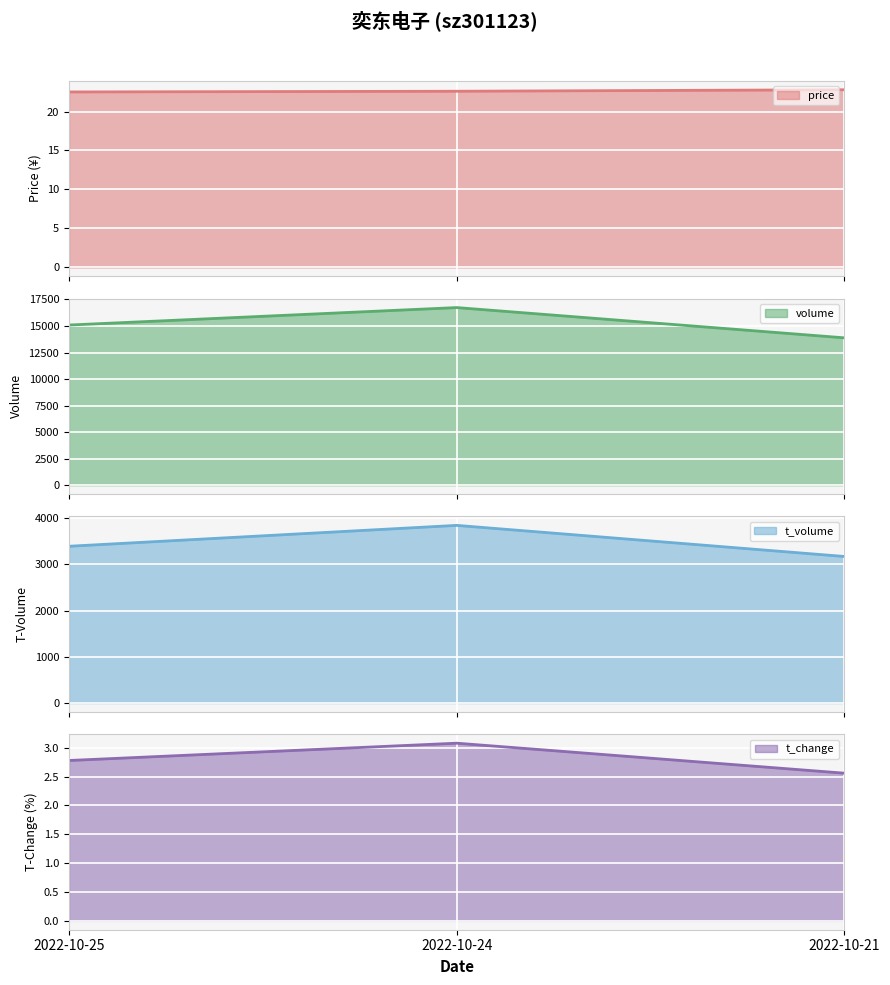

What is the total value across all series at 2022-10-24?

20606.7